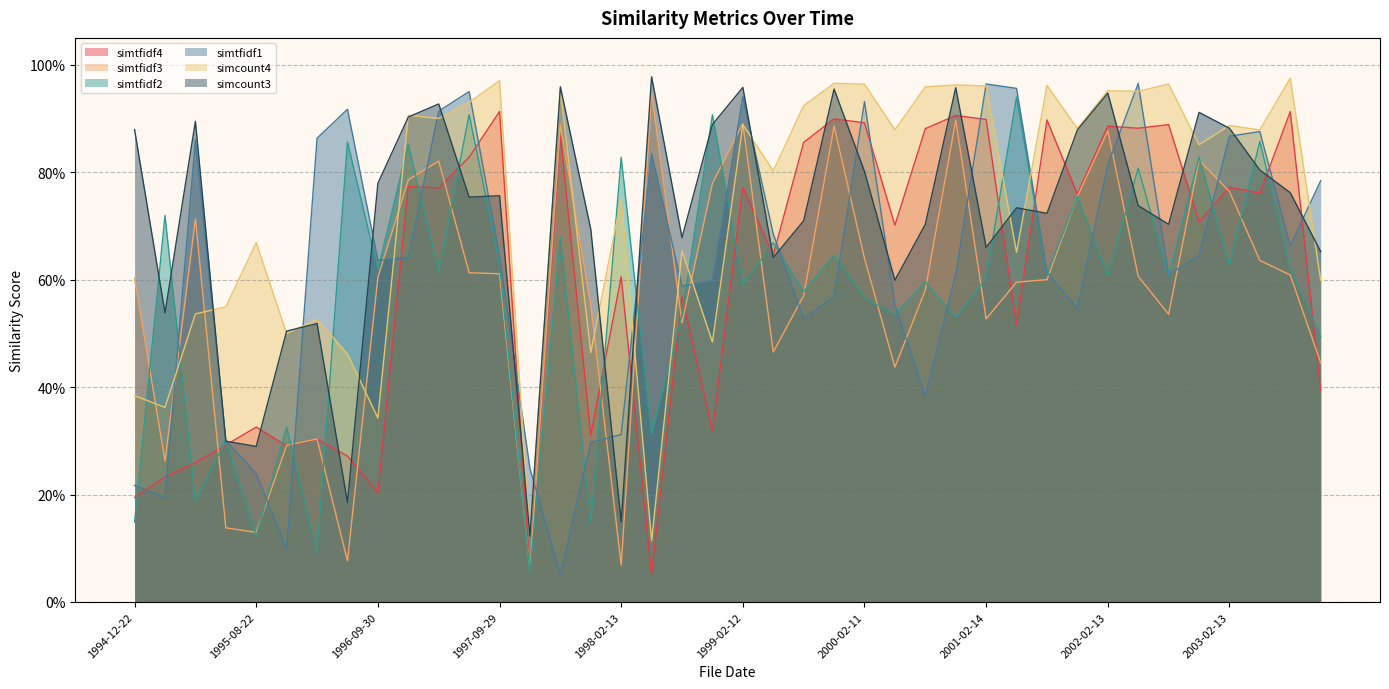

What is the lowest value of the simcount4 series?

0.1